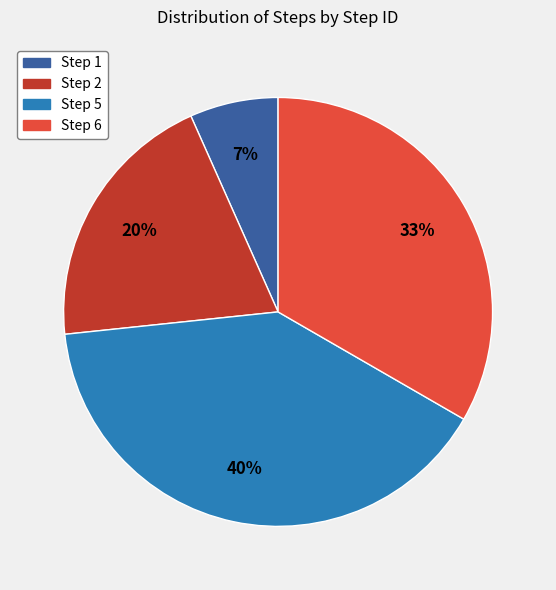

Is it true that Step 6 is 33% of the pie?

True